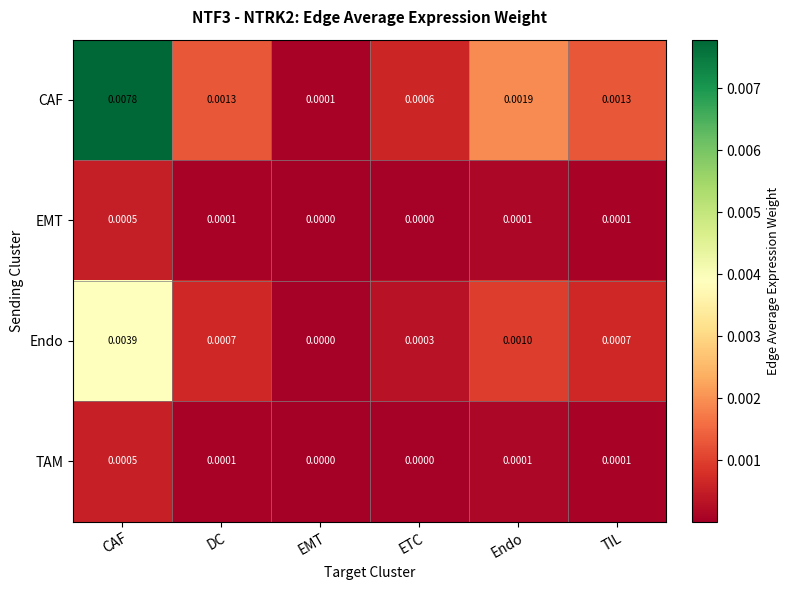

Which series has the largest total across all categories?

CAF